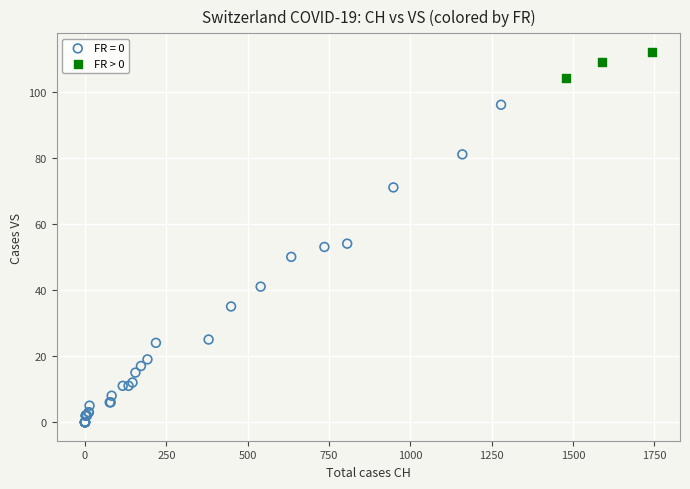

Which series reaches the minimum Y coordinate?

FR = 0